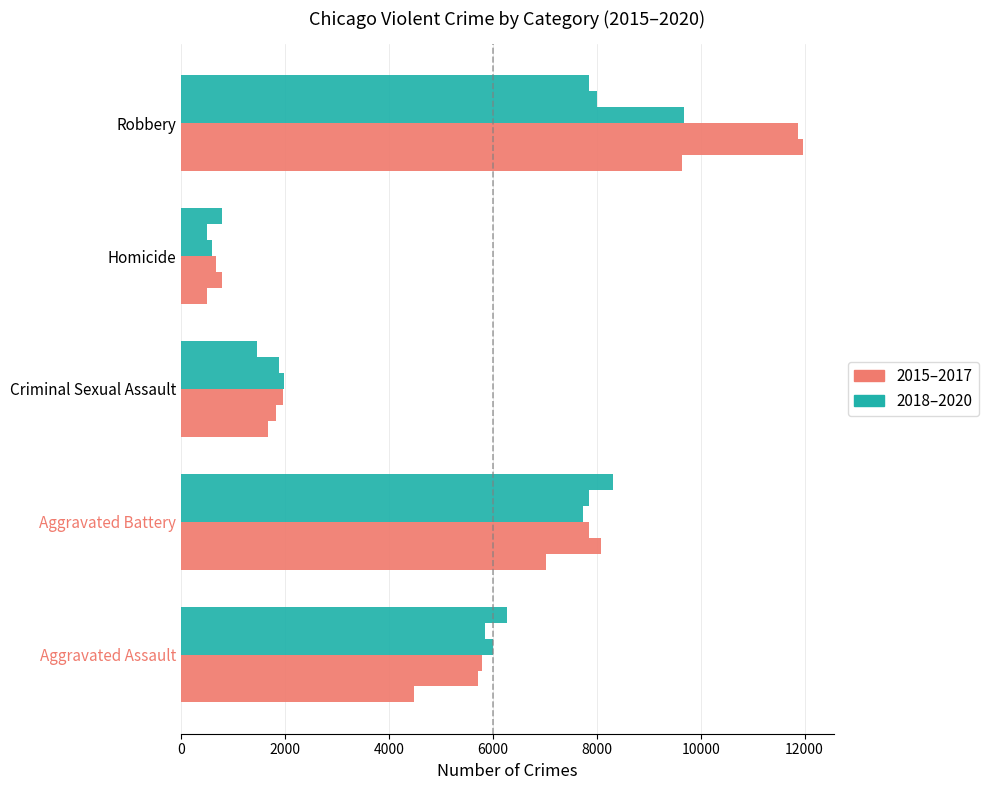

How many distinct data groups are displayed?

6